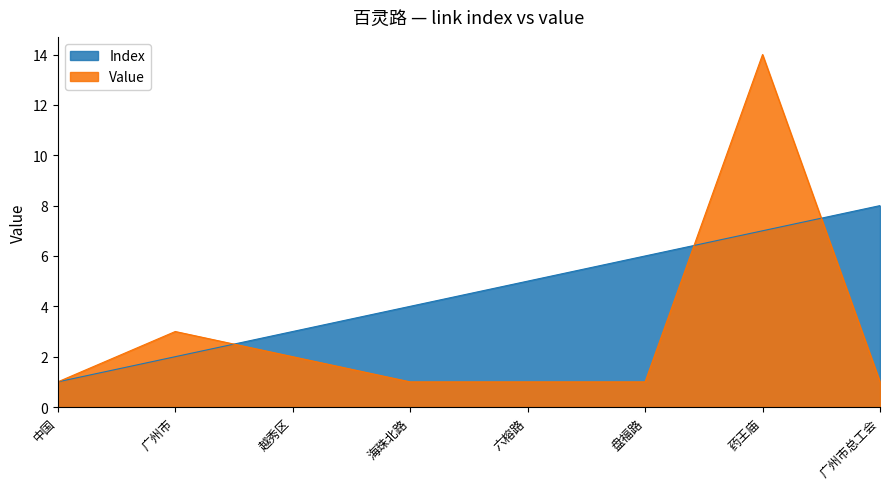

Count the number of data series in this chart.

2